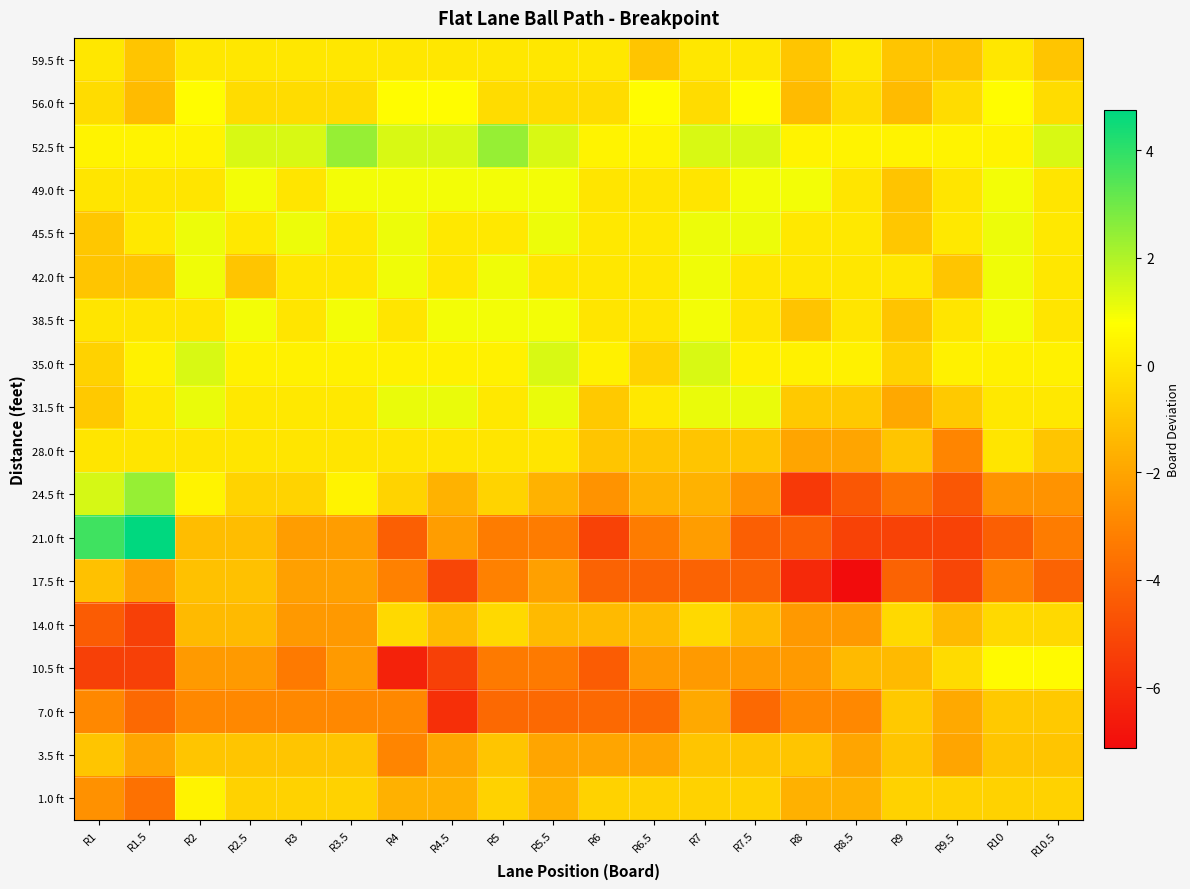

Which has a higher value, R3.5 or R5?

R3.5